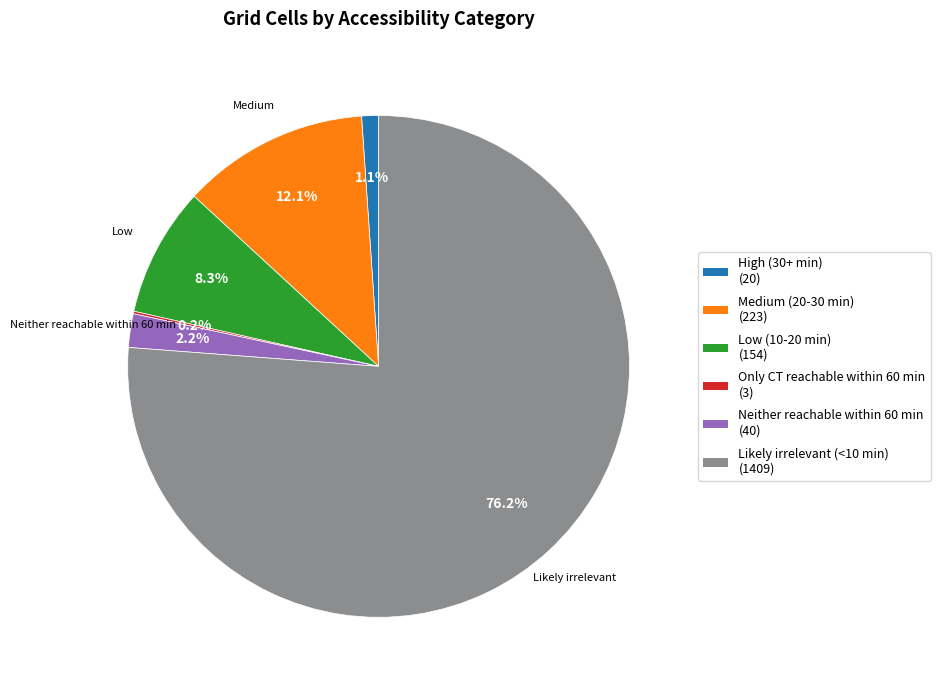

To the nearest percent, what is the average slice percentage?

17%